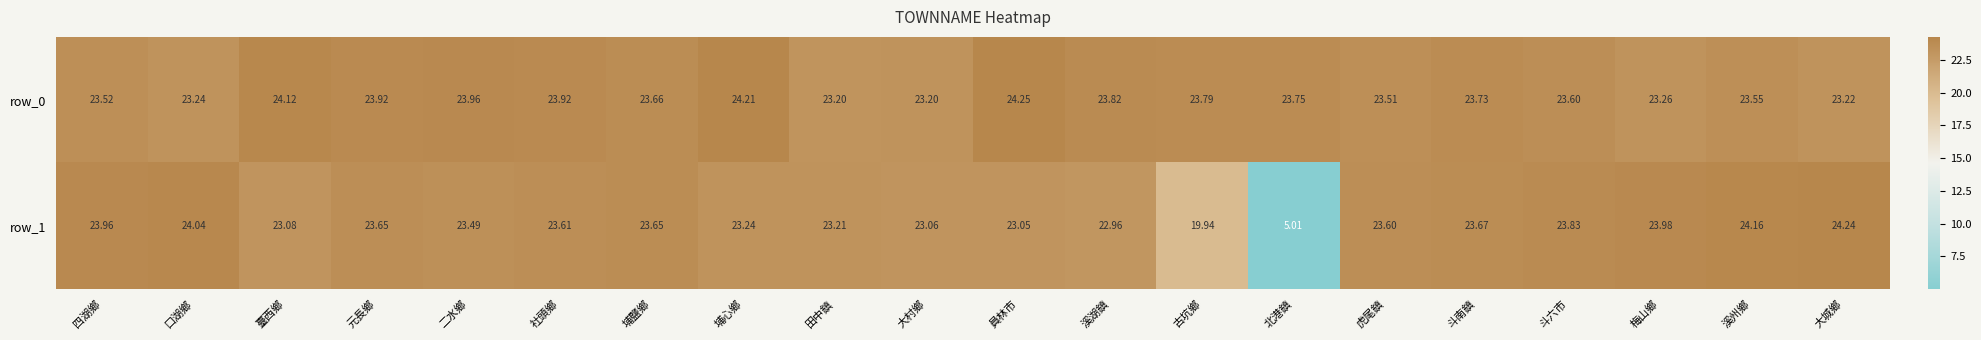

What is the minimum value shown in the chart?

5.0